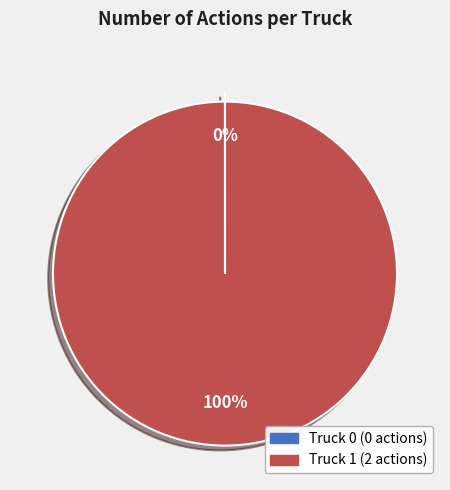

Is it true that Truck 1 is 100% of the pie?

True